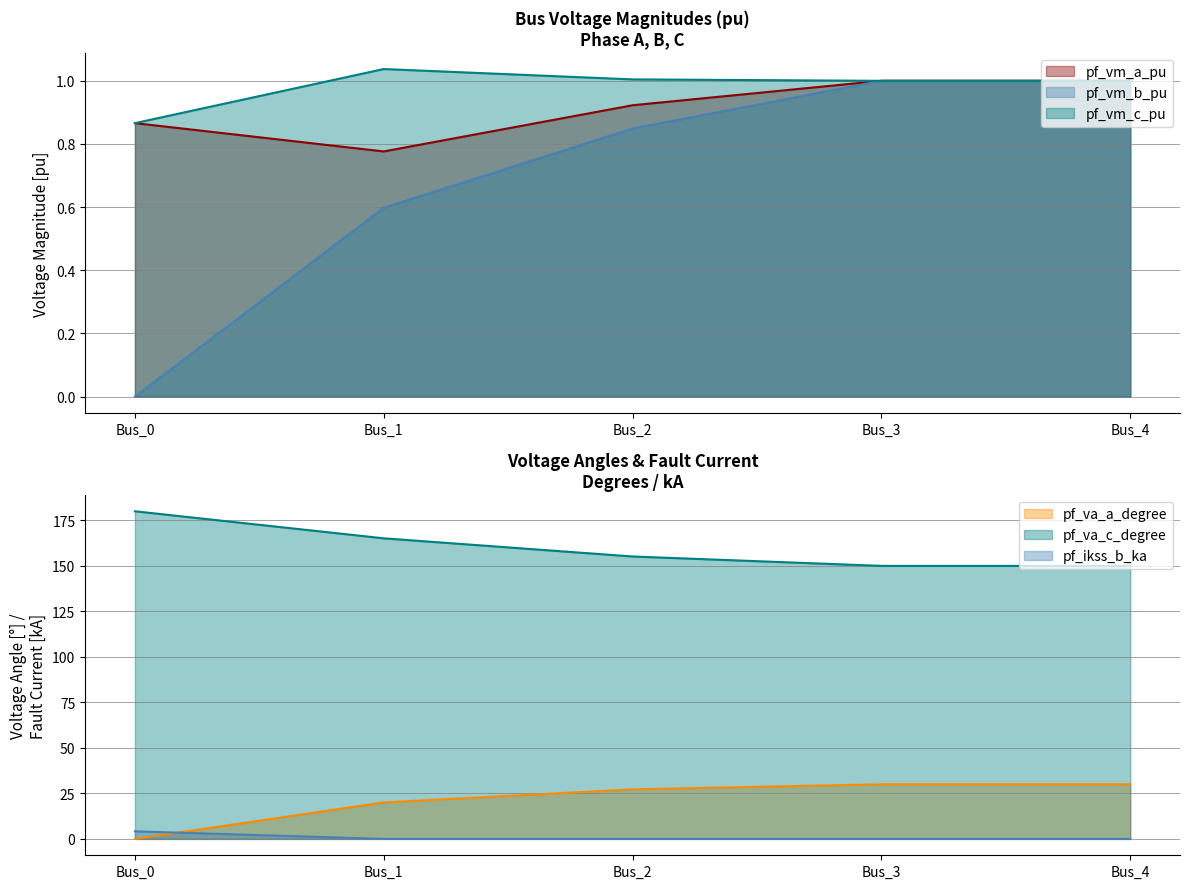

How many lines are shown in the chart?

6